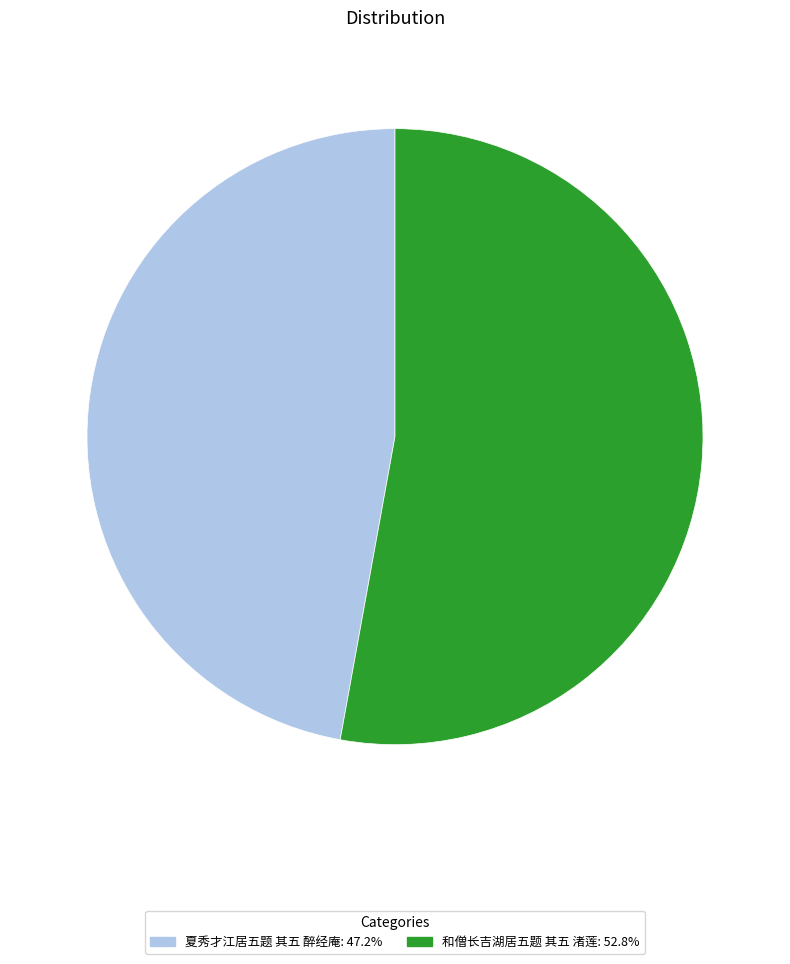

Do 夏秀才江居五题 其五 醉经庵 and 和僧长吉湖居五题 其五 渚莲 together represent more than half of the pie?

Yes